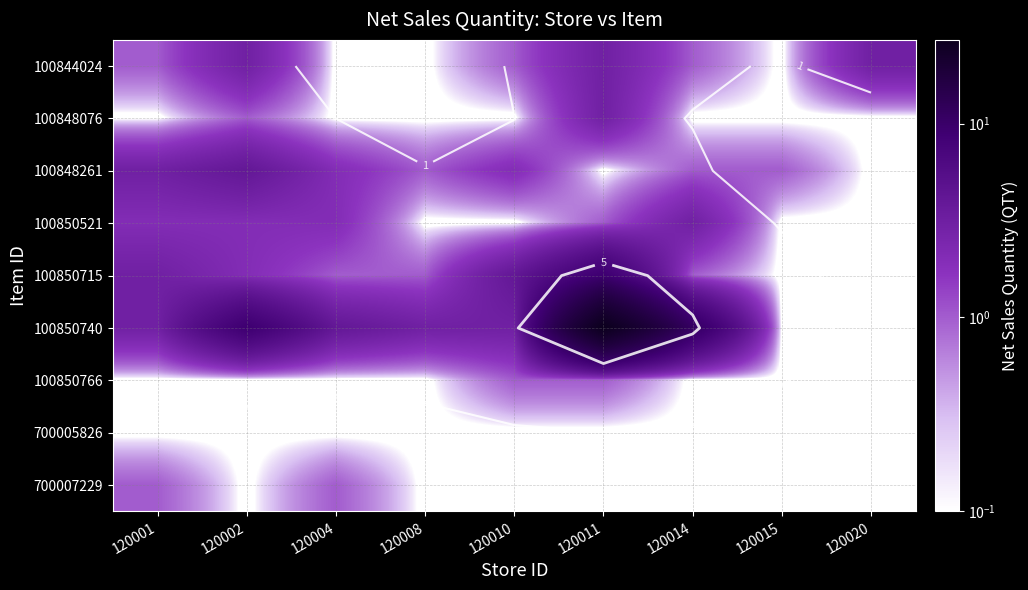

Where is 100848076 nearest to the value 1?

120002